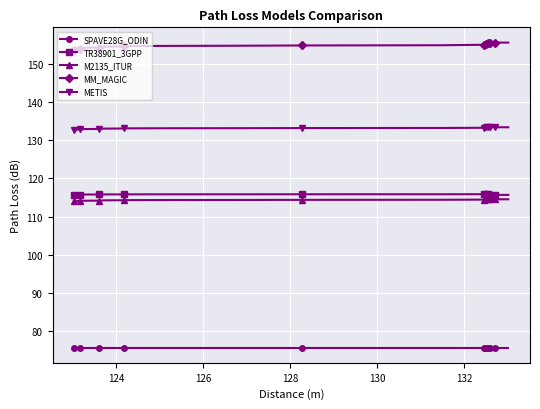

Count the TR38901_3GPP values in the range 115 to 116.

40